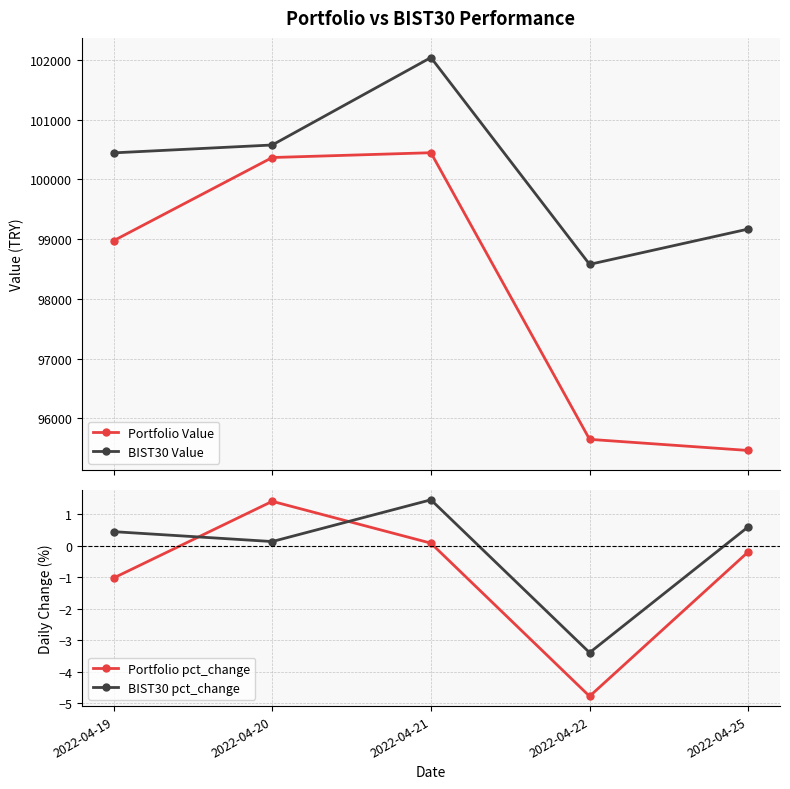

True or false: Portfolio pct_change has a value of 1.4 at 2022-04-20.

True